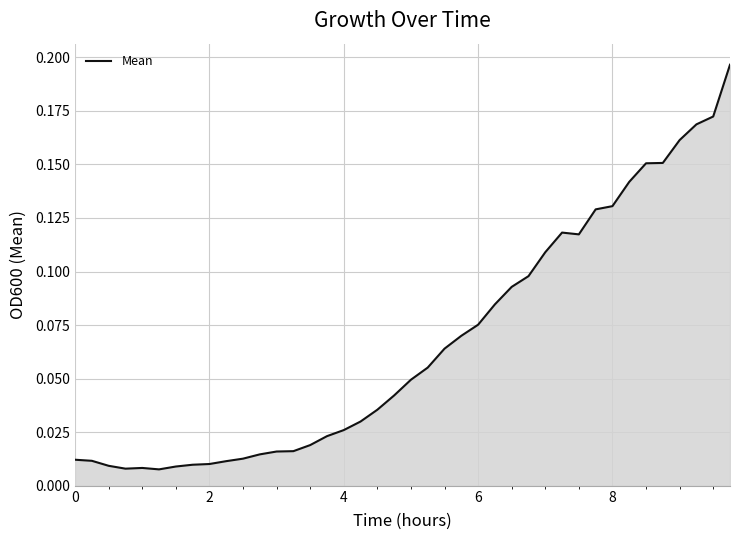

Is this an area chart (filled region under the line)?

Yes